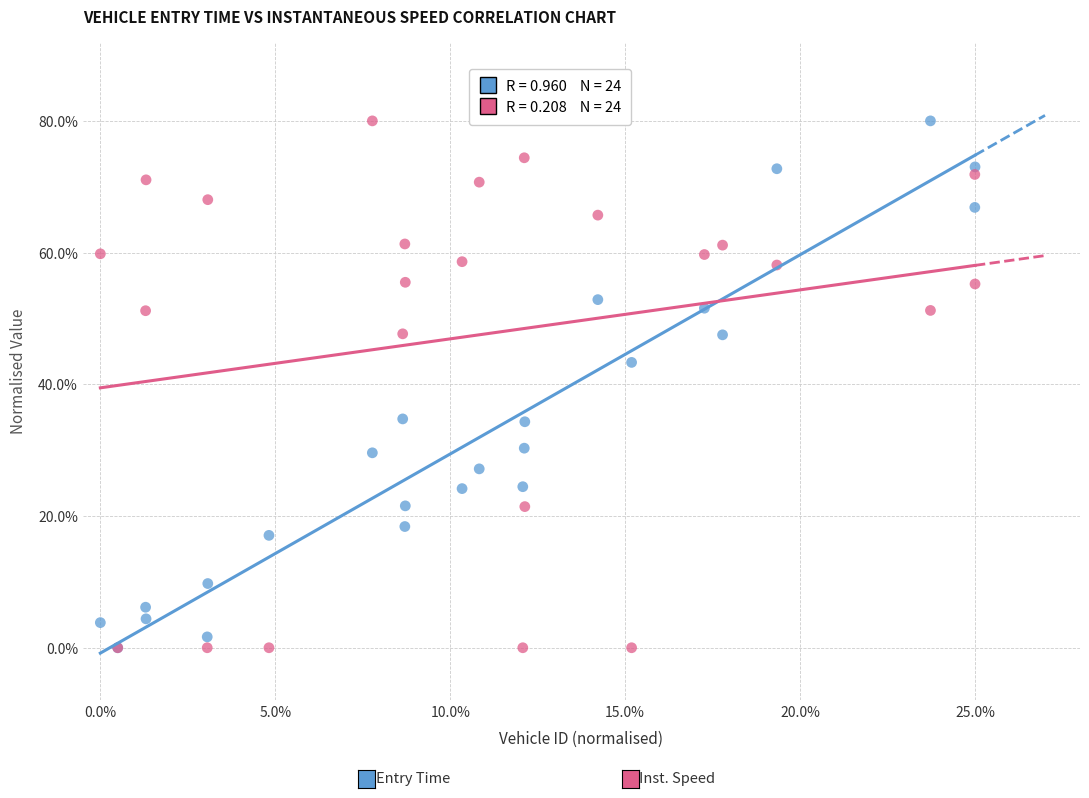

Across all series, what Y value is closest to 40?

43.3